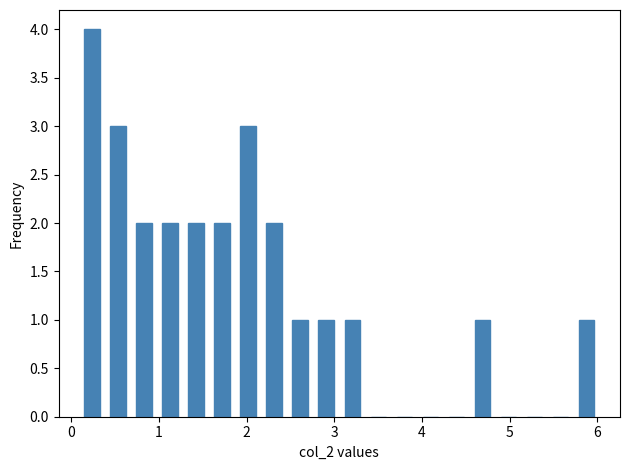

Around what value on the x-axis is the tallest bar? Give the approximate position of its centre, as read against the axis.

0.2